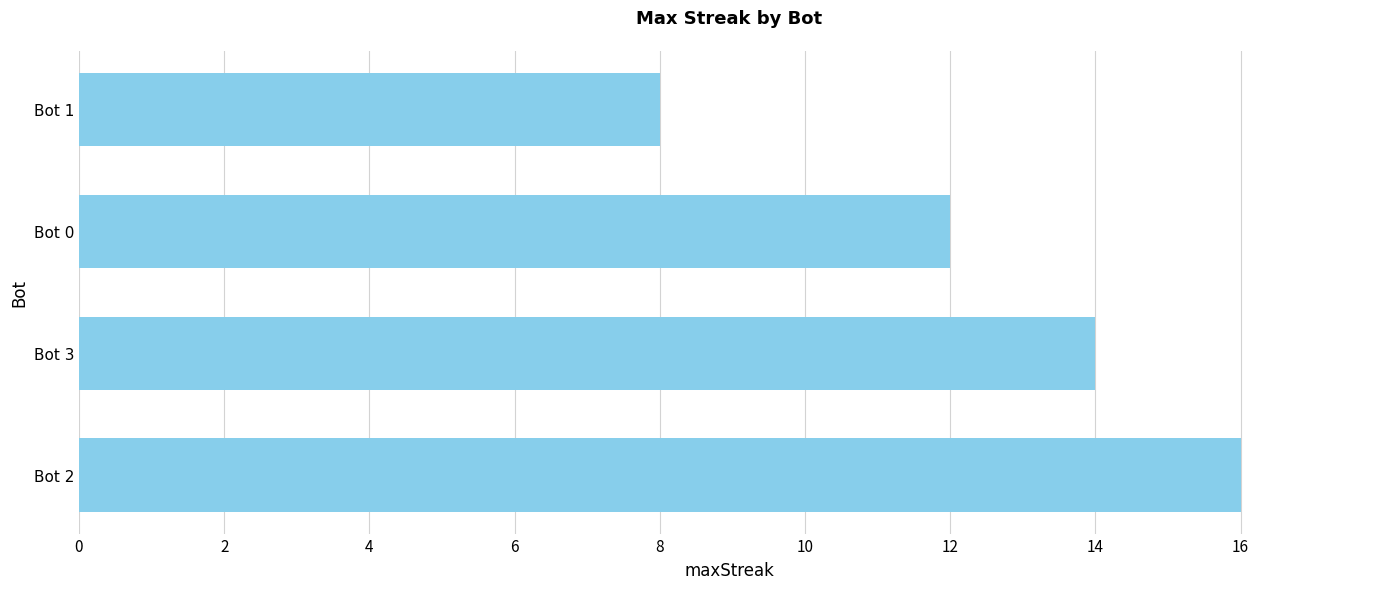

Reading top to bottom, transcribe all the data shown in this chart.

Bot 1=8	Bot 0=12	Bot 3=14	Bot 2=16